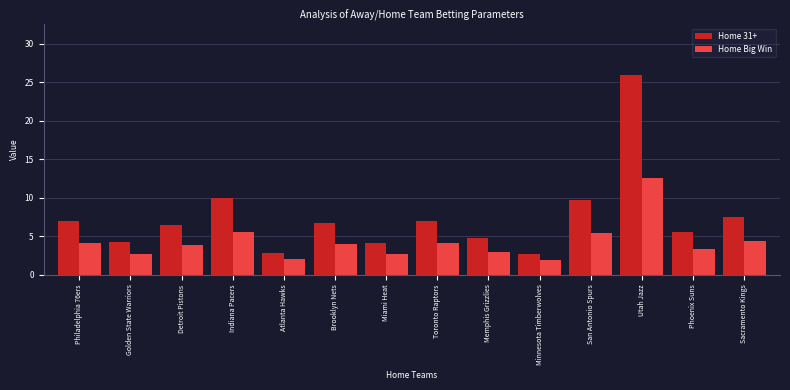

How many bars are there in each group?

2